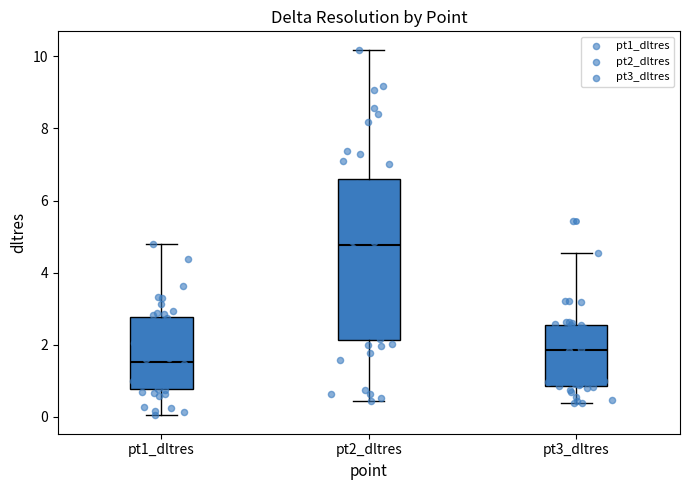

Comparing the boxes themselves (not the whiskers), which one is the tallest?

pt2_dltres